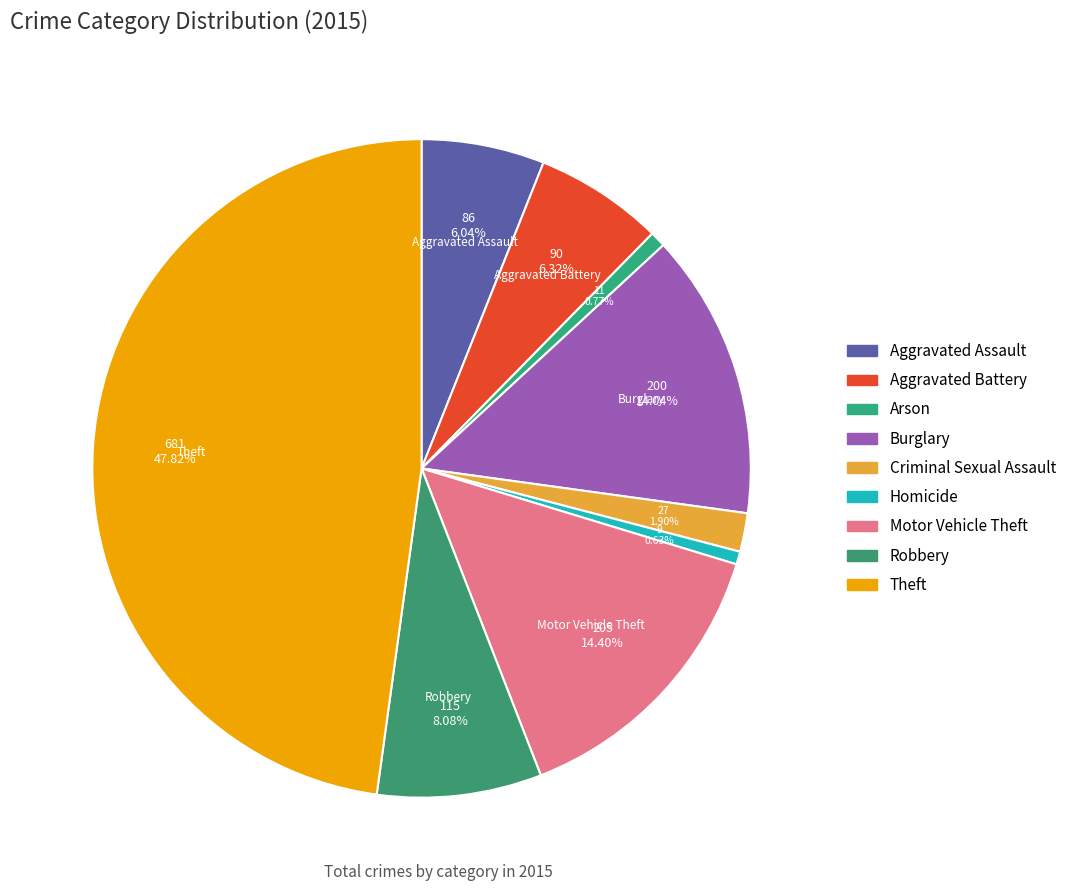

To the nearest percent, what is the average slice percentage?

11%